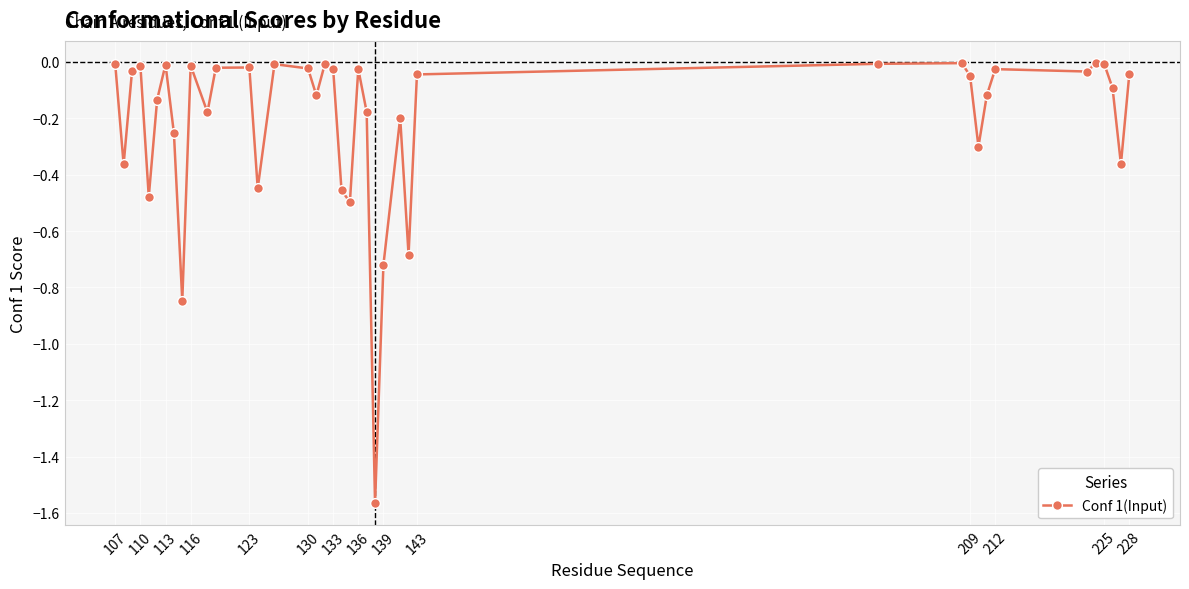

True or false: there are more than 2 points higher than both neighbors.

True